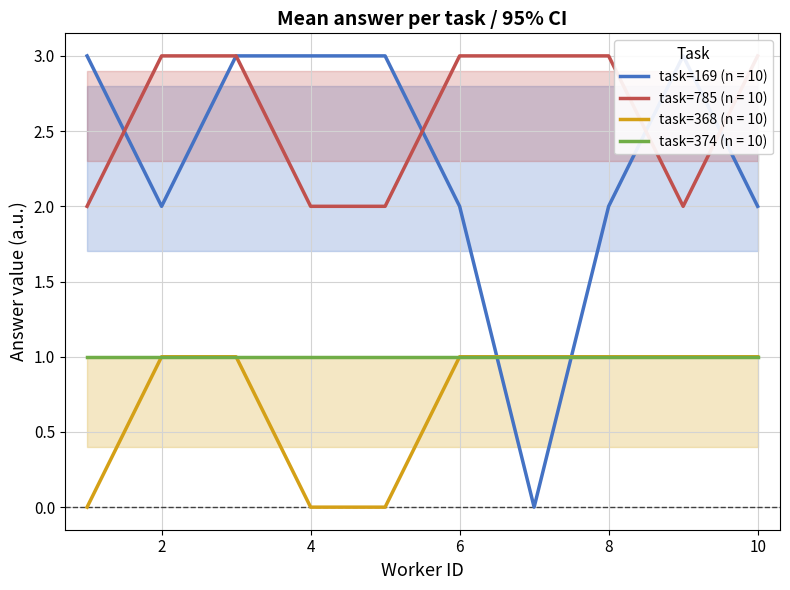

Is the value of task=368 (n = 10) at 4 greater than the value of task=374 (n = 10) at 8?

No